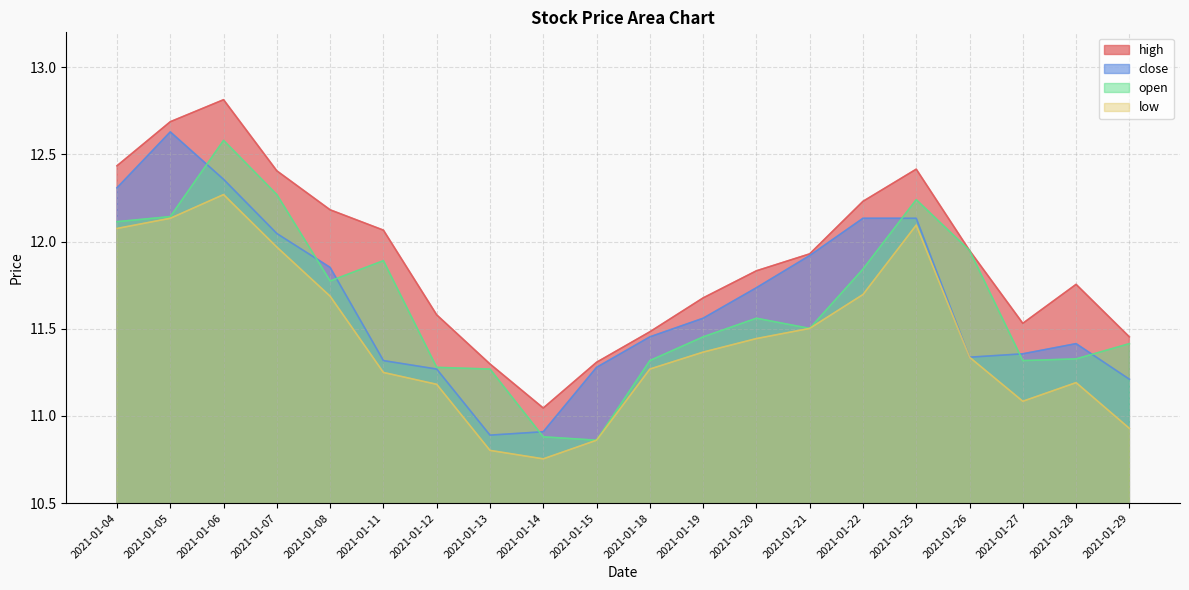

What is the value of the open point at the 2nd from the left?

12.1